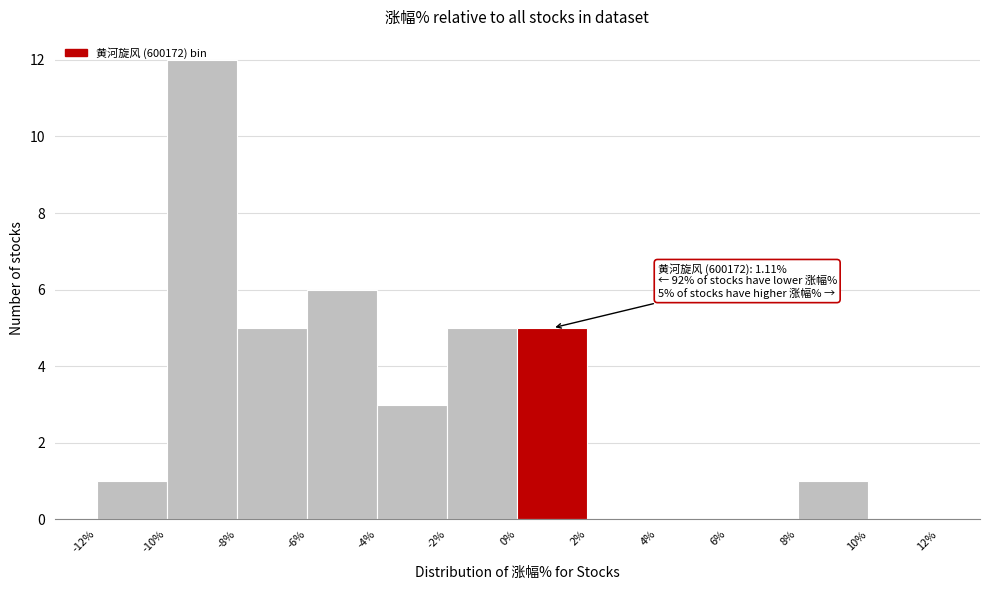

Over which range of the x-axis is the bar tallest?

-10% to -8%